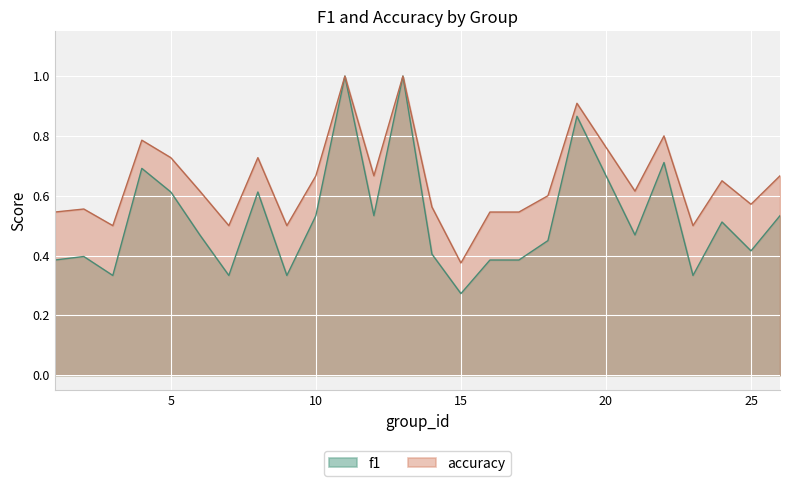

What is the difference between the second highest and second lowest values in the accuracy series?

0.5